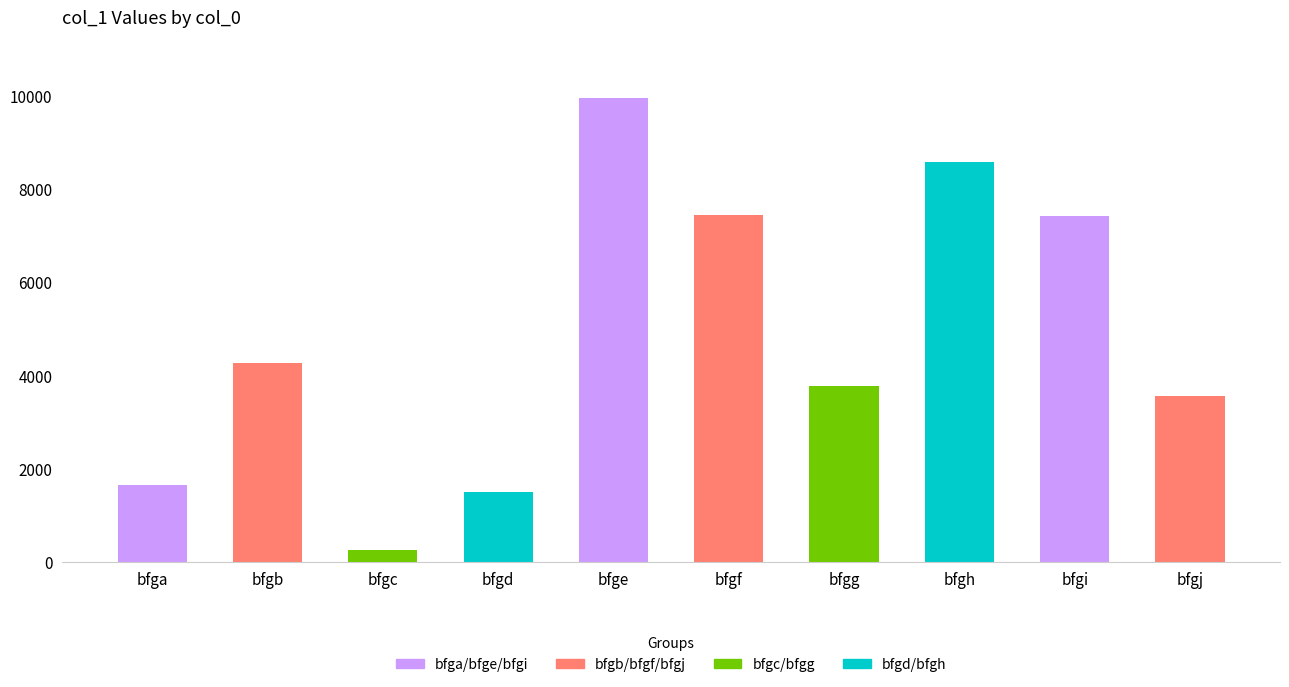

Approximately how many times larger is the value at bfga compared to bfgd?

1.1